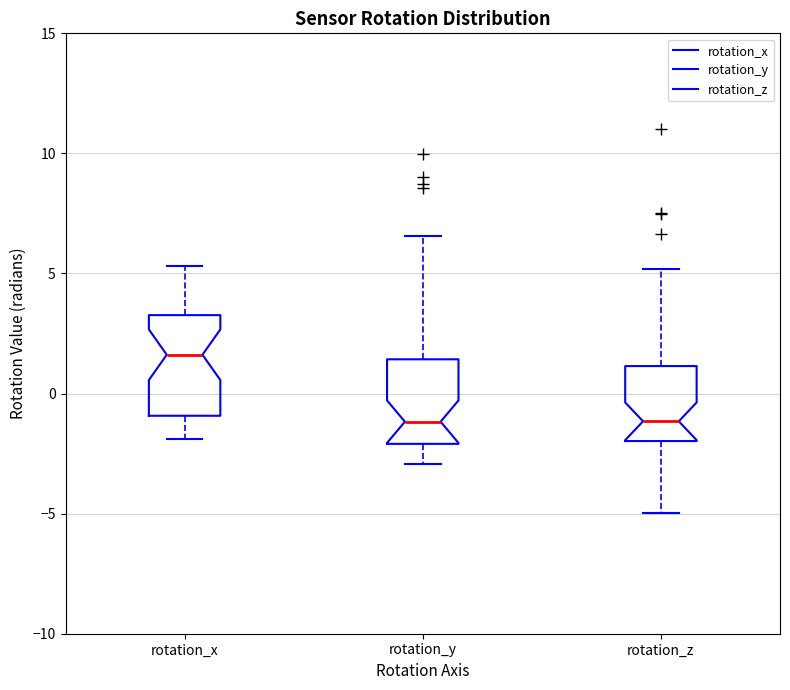

Comparing the boxes themselves (not the whiskers), which one is the tallest?

rotation_x